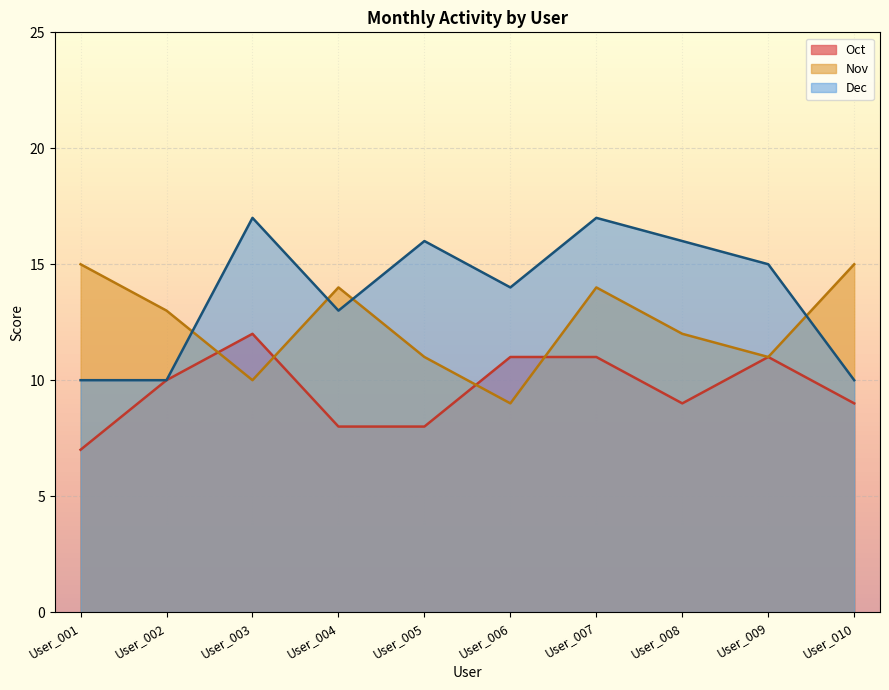

Between User_006 and User_003, which is larger?

User_003